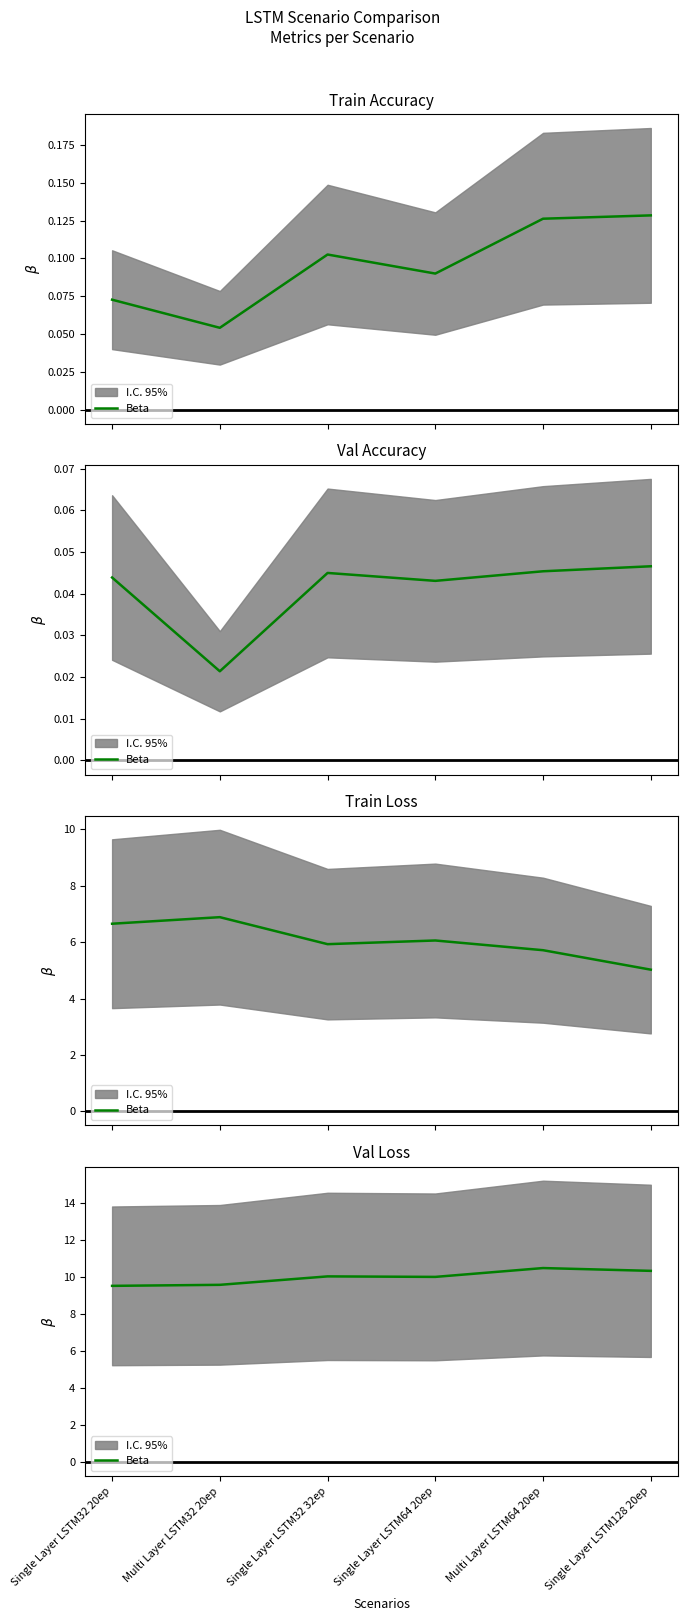

Read the value at Single Layer LSTM128 20ep.

10.3